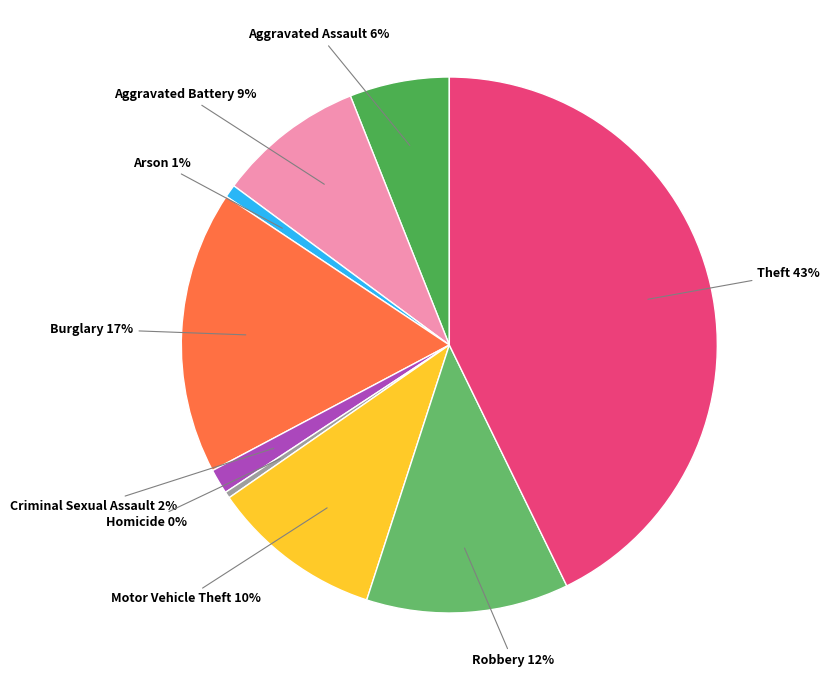

How many slices are in this pie chart?

9